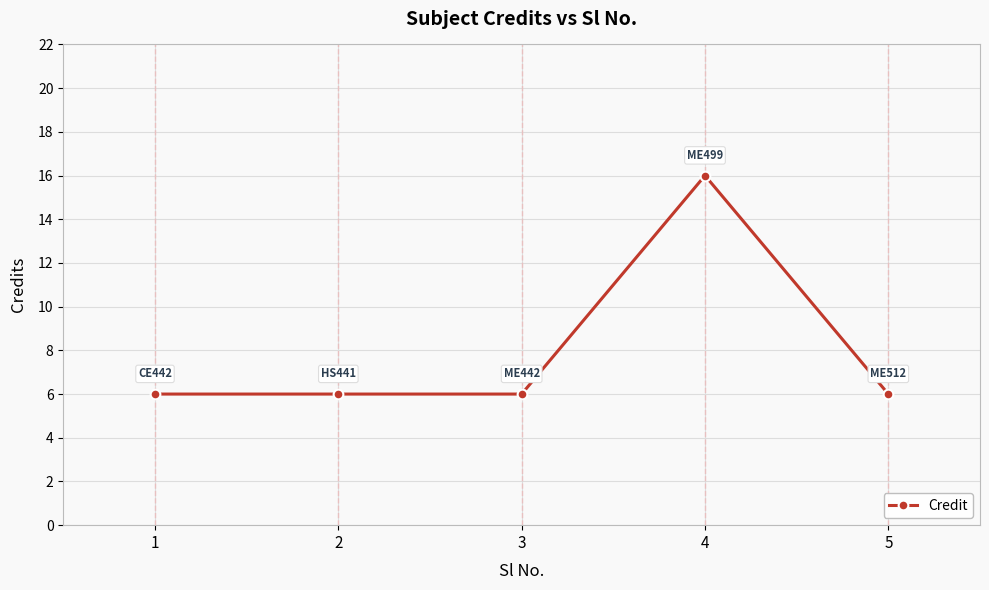

Count the values in the range 6 to 7.

4